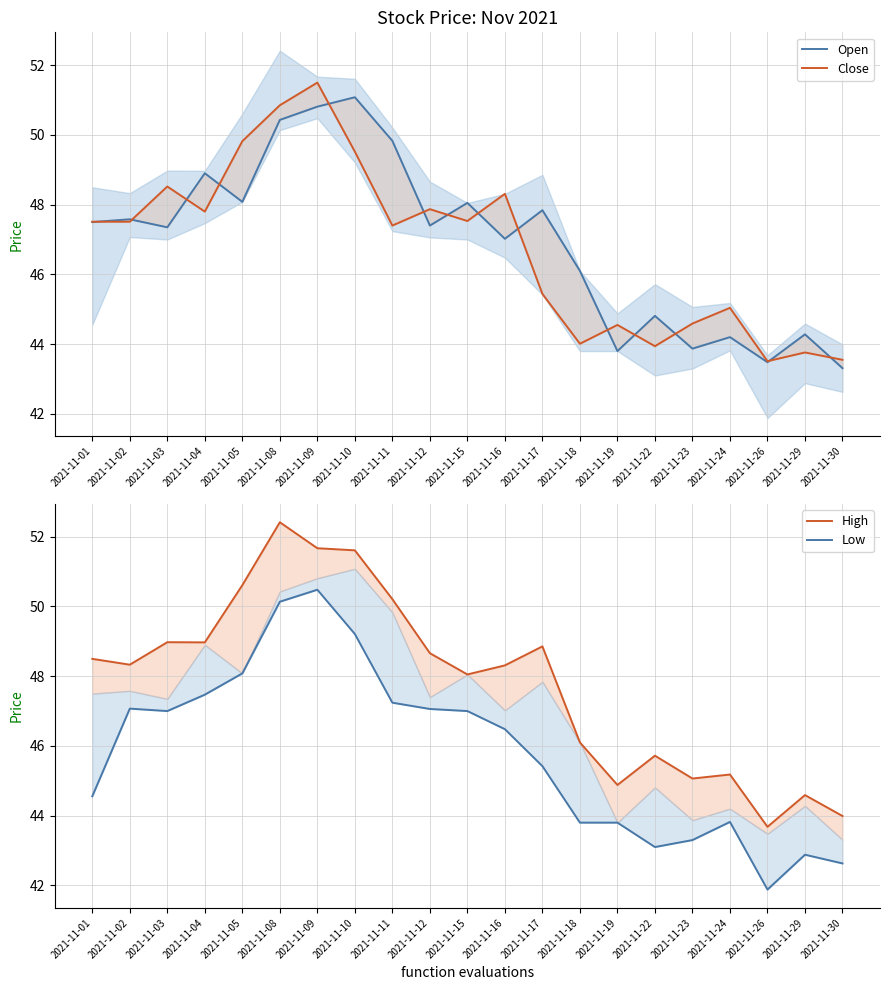

Which series has the largest range (max minus min)?

High